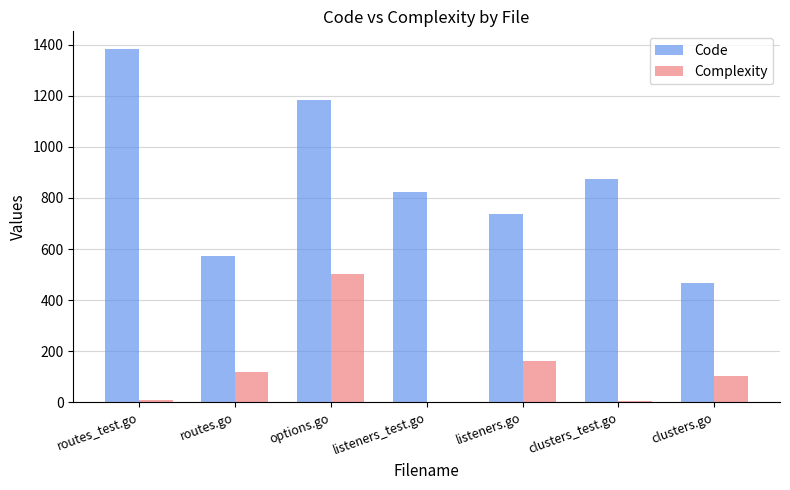

What is the sum of all Code values?

6035